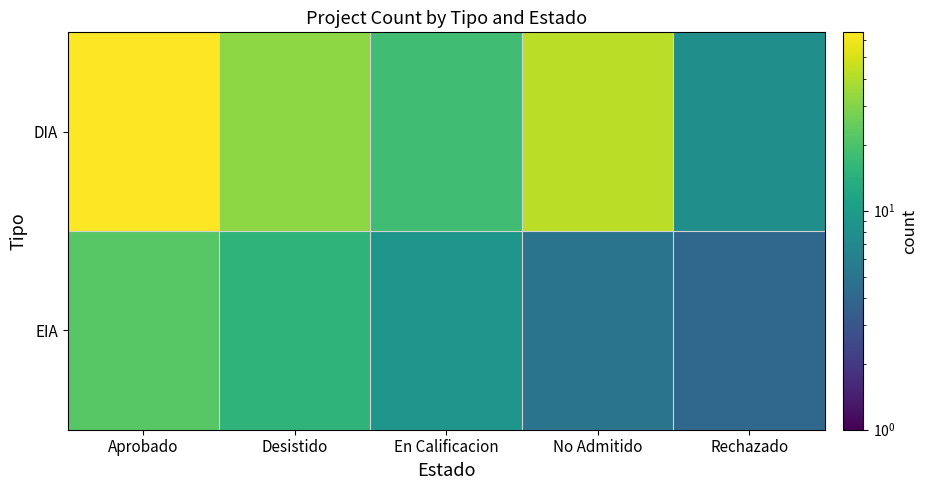

List the series in order of their peak value, lowest first.

EIA, DIA